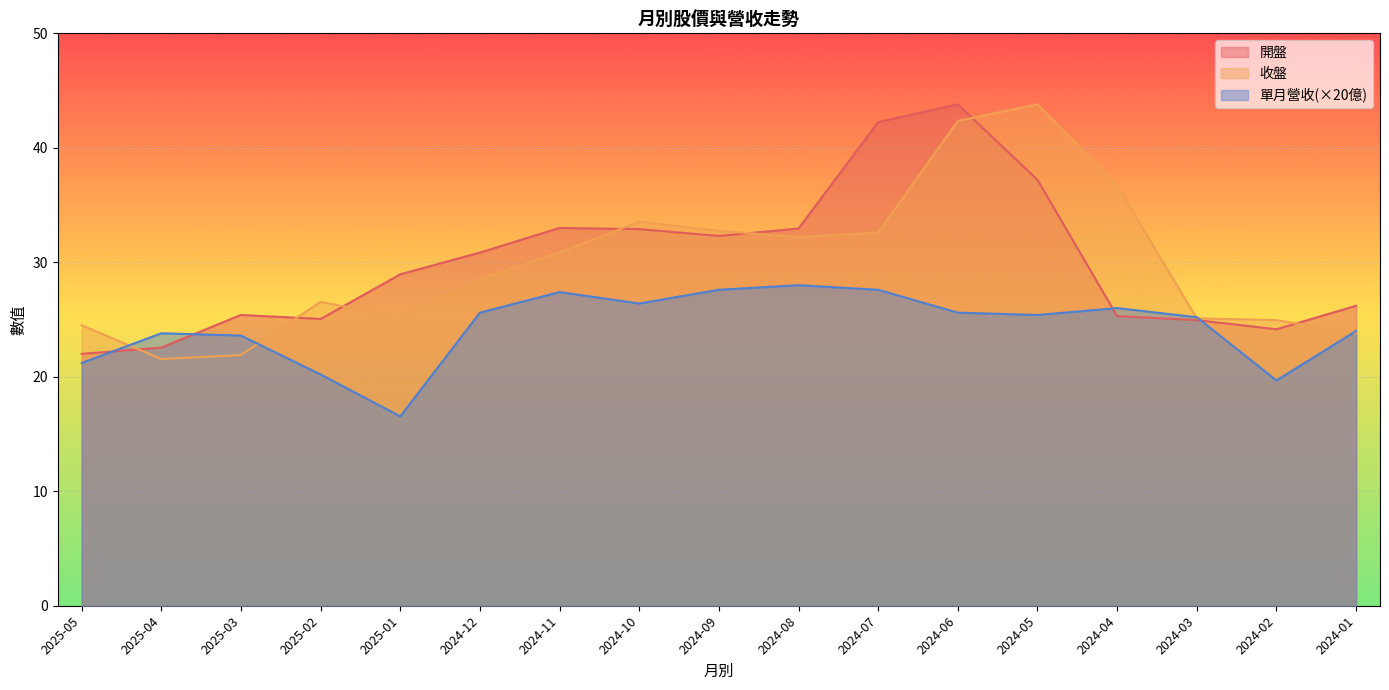

True or false: 收盤 has more than 1 points higher than both neighbors.

True